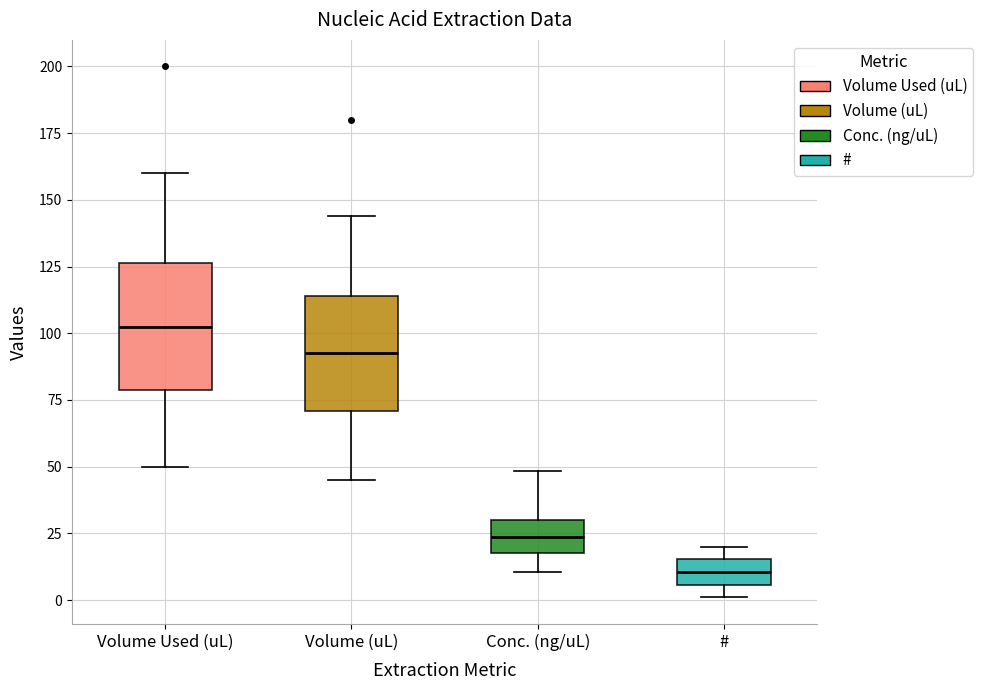

Which box's median line is the lowest?

#